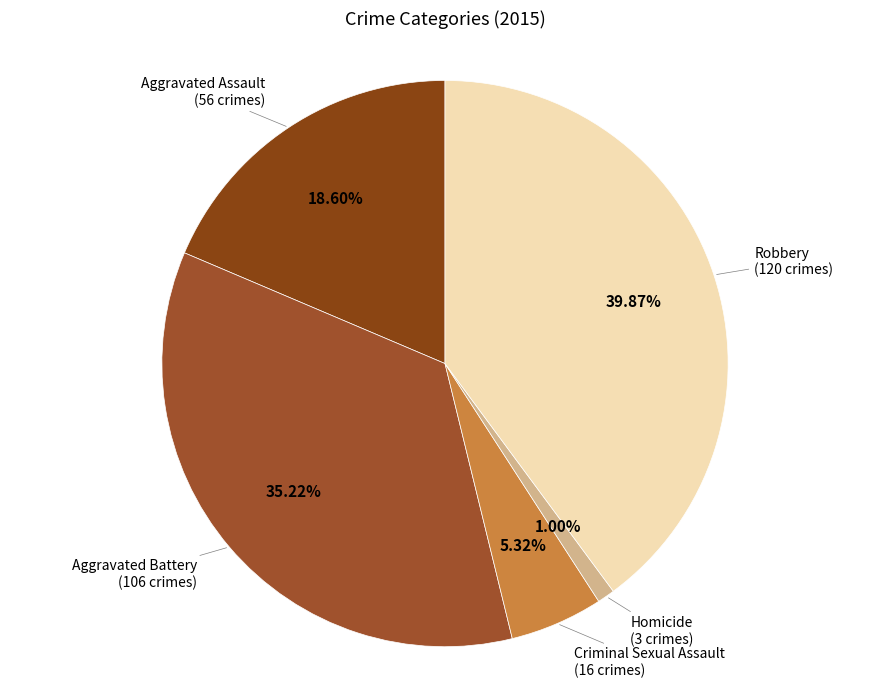

How many slices are in this pie chart?

5